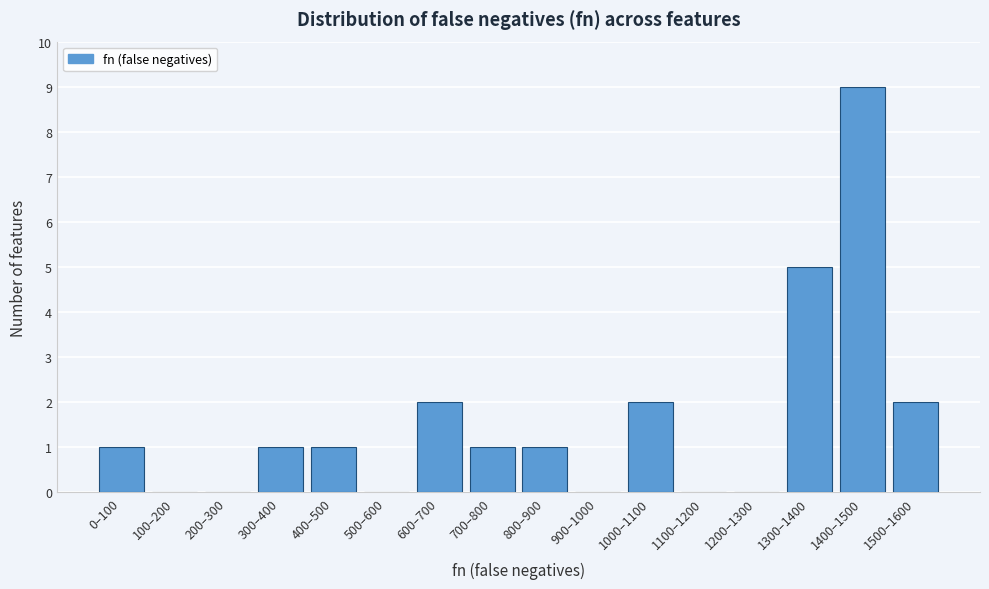

Reading left to right, what are all the values shown in this chart?

0–100=1	100–200=0	200–300=0	300–400=1	400–500=1	500–600=0	600–700=2	700–800=1	800–900=1	900–1000=0	1000–1100=2	1100–1200=0	1200–1300=0	1300–1400=5	1400–1500=9	1500–1600=2